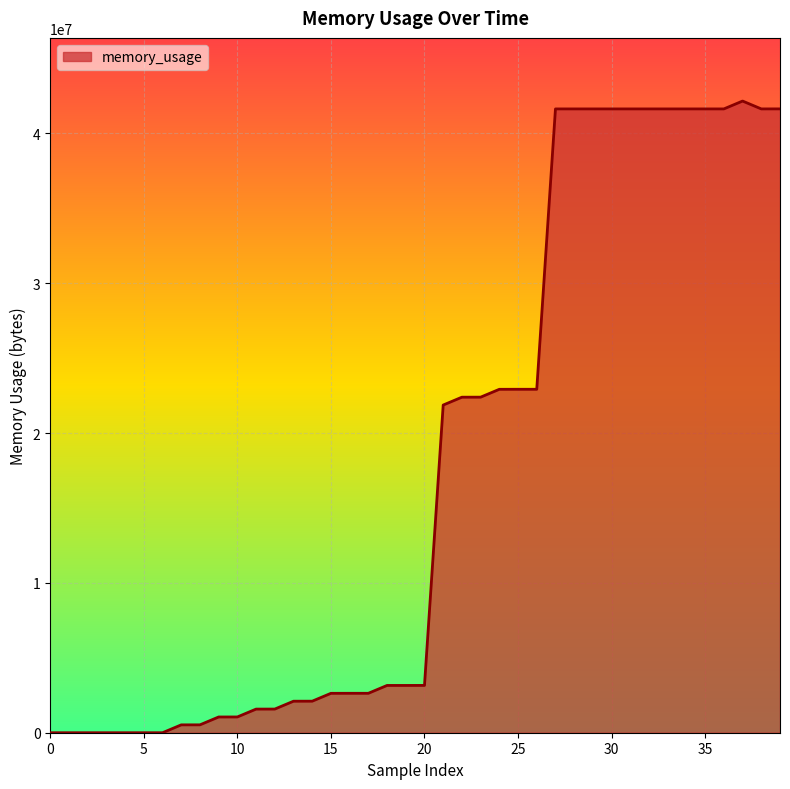

True or false: the data has more than 2 interior local peaks.

True